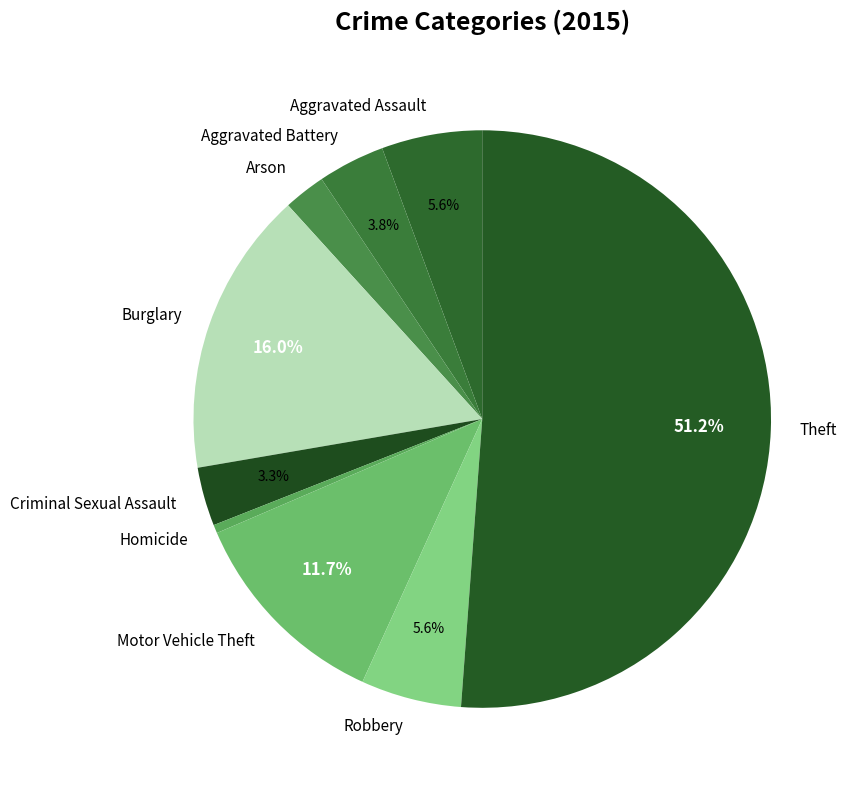

Which category has the smallest portion of the pie?

Homicide